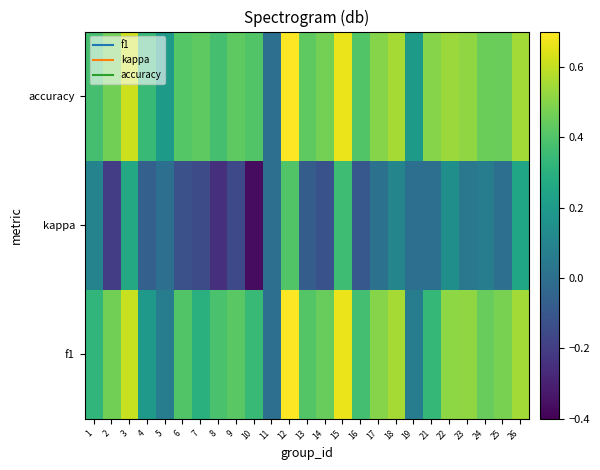

What is the difference between the highest and lowest values at 10?

0.8